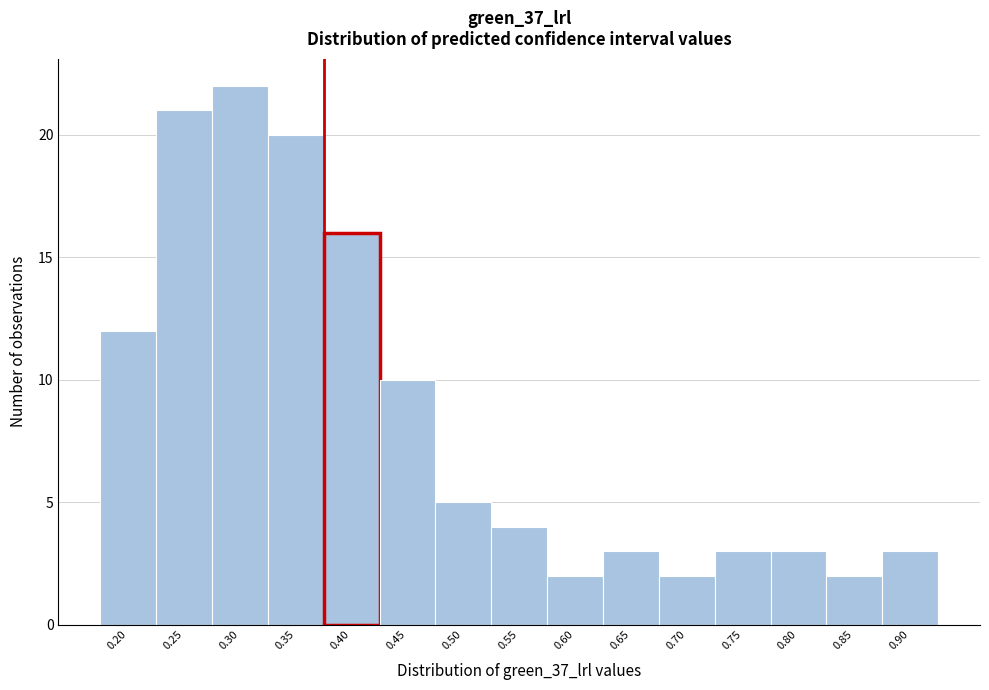

Reading left to right, list all the values displayed in this chart.

0.20=12	0.25=21	0.30=22	0.35=20	0.40=16	0.45=10	0.50=5	0.55=4	0.60=2	0.65=3	0.70=2	0.75=3	0.80=3	0.85=2	0.90=3